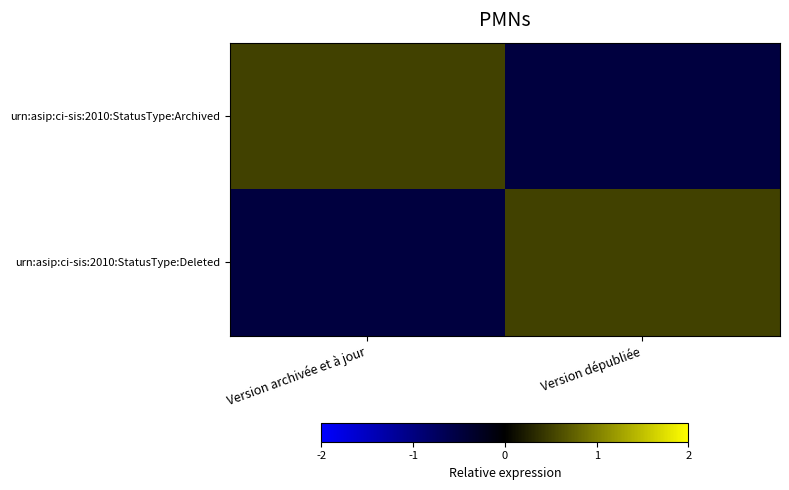

Which series changed the most between Version archivée et à jour and Version dépubliée?

urn:asip:ci-sis:2010:StatusType:Archived